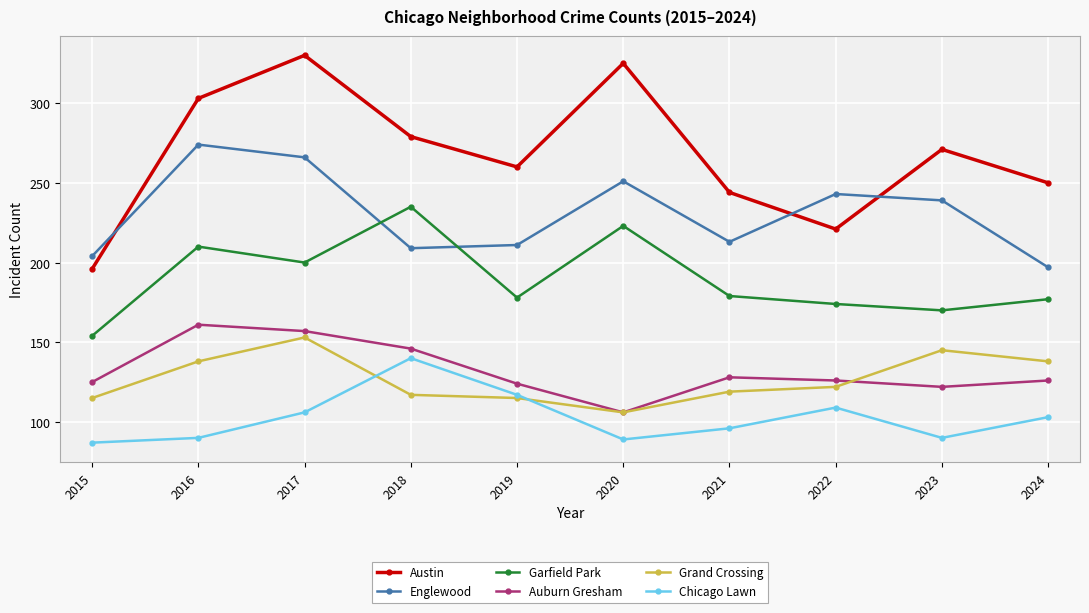

How many data points does each series have?

10